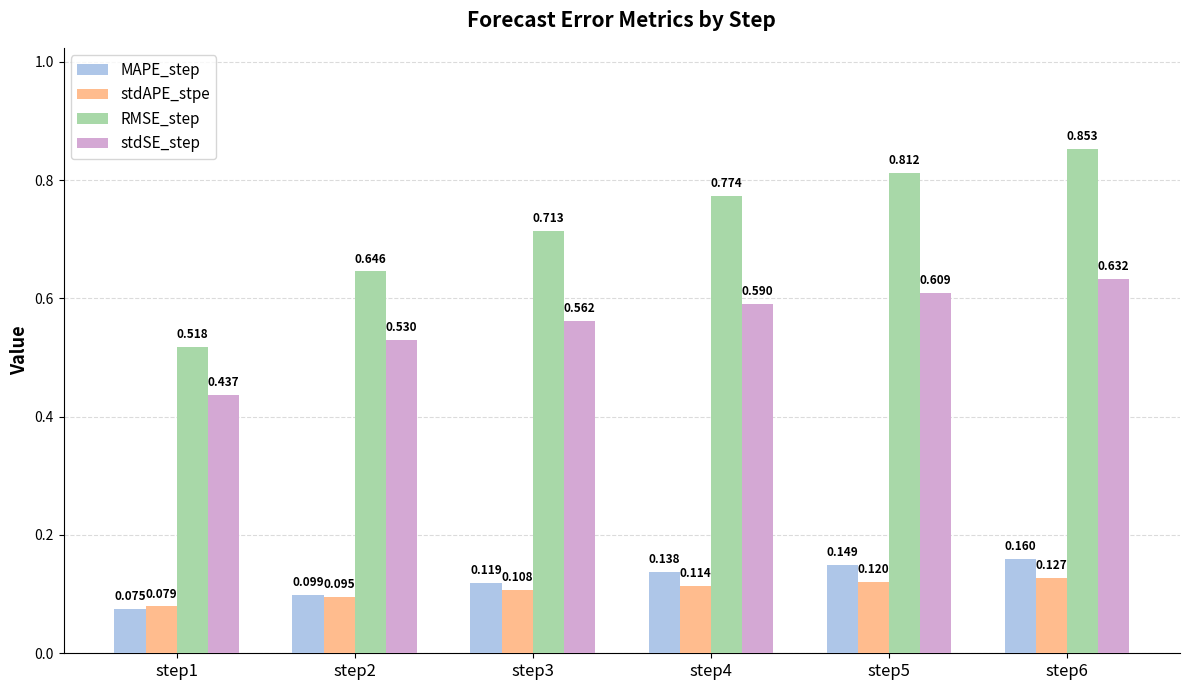

How many stdAPE_stpe values are between 0 and 1?

6